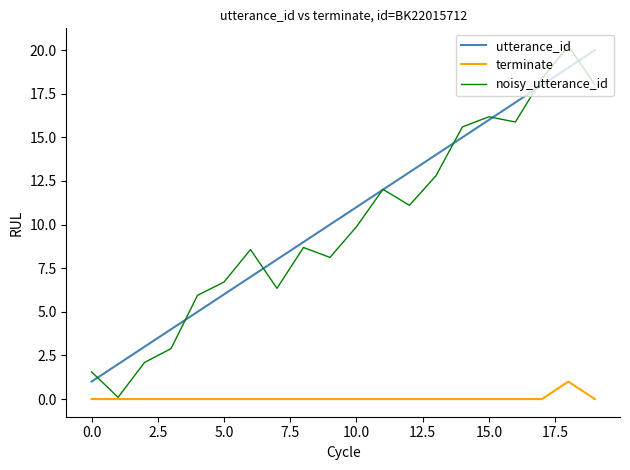

Reading left to right, what are all the values shown in this chart?

utterance_id: 1.0	2.0	3.0	4.0	5.0	6.0	7.0	8.0	9.0	10.0	11.0	12.0	13.0	14.0	15.0	16.0	17.0	18.0	19.0	20.0
terminate: 0.0	0.0	0.0	0.0	0.0	0.0	0.0	0.0	0.0	0.0	0.0	0.0	0.0	0.0	0.0	0.0	0.0	0.0	1.0	0.0
noisy_utterance_id: 1.6	0.1	2.1	2.9	5.9	6.7	8.6	6.3	8.7	8.1	9.9	12.0	11.1	12.8	15.6	16.2	15.9	18.4	20.2	18.0